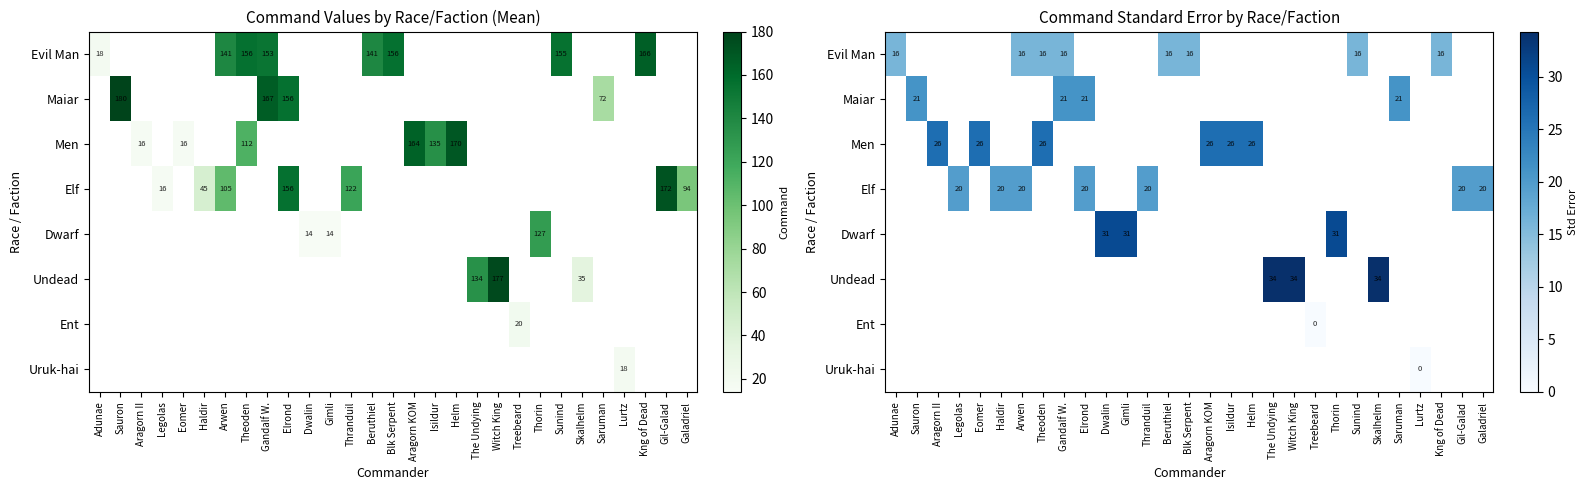

Count the number of data series in this chart.

8